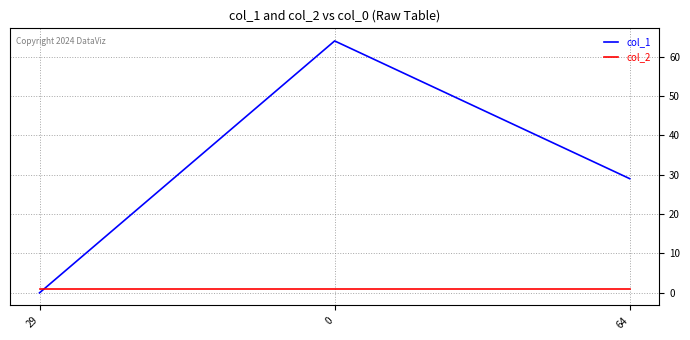

At how many categories does at least one series exceed 11?

2